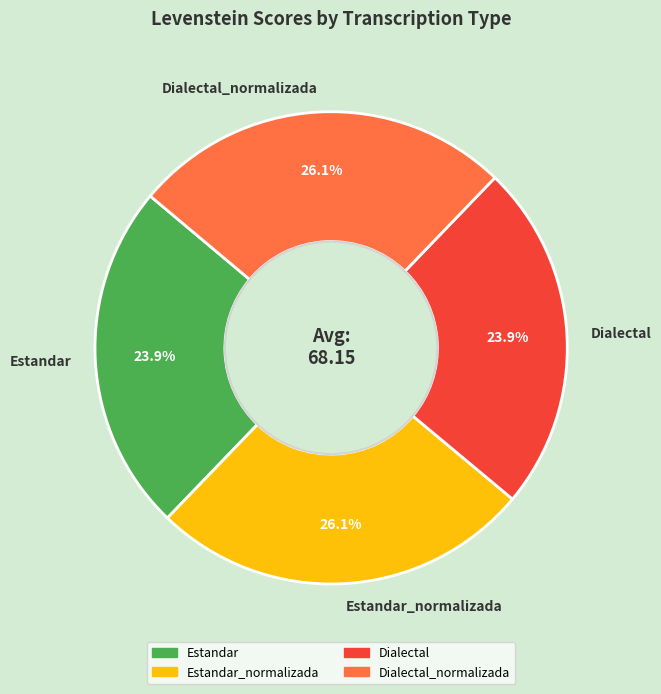

Is Dialectal the majority of the pie?

No